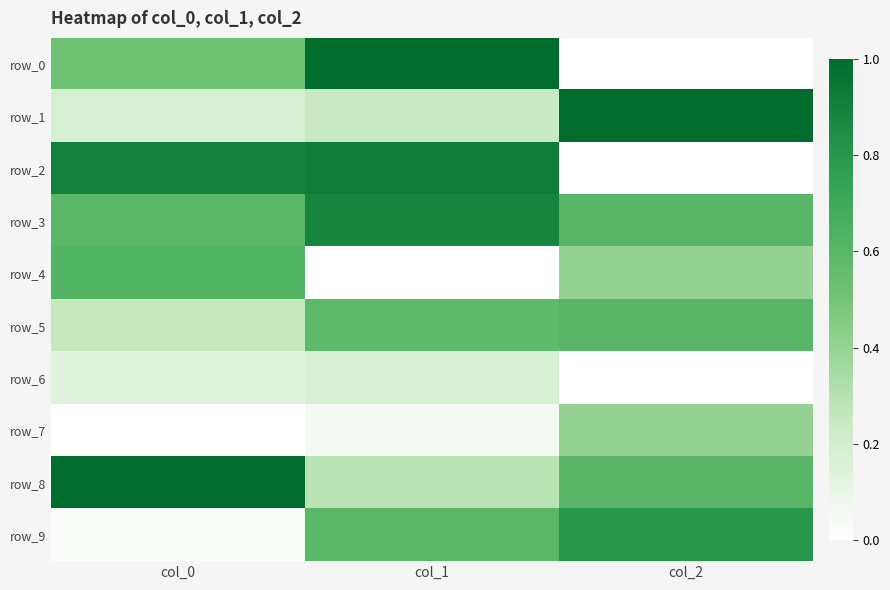

What is the total value across all series at col_1?

4.8